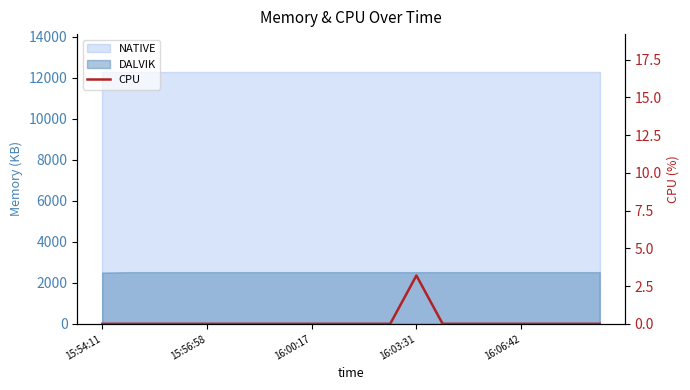

What is the sum of all values?

3.2